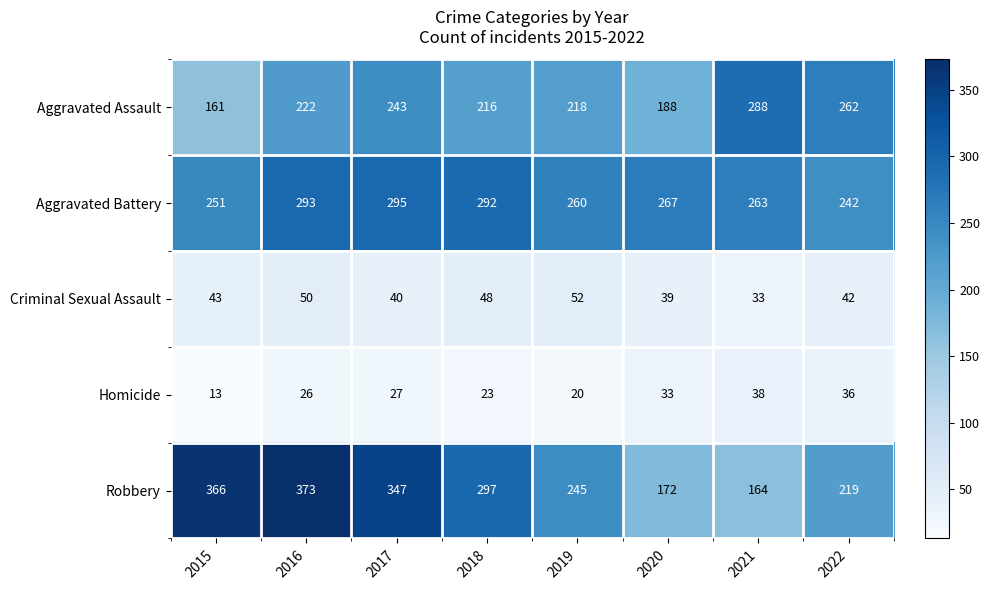

List the labels in order of Criminal Sexual Assault value, smallest first.

2021, 2020, 2017, 2022, 2015, 2018, 2016, 2019